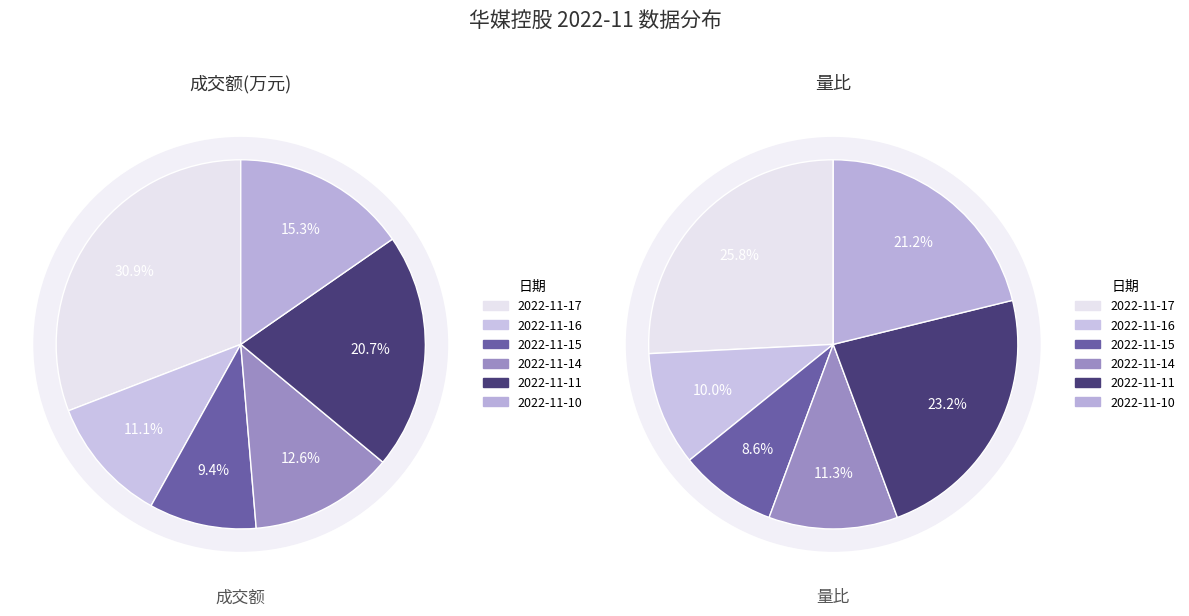

To the nearest percent, what is the average slice percentage?

17%